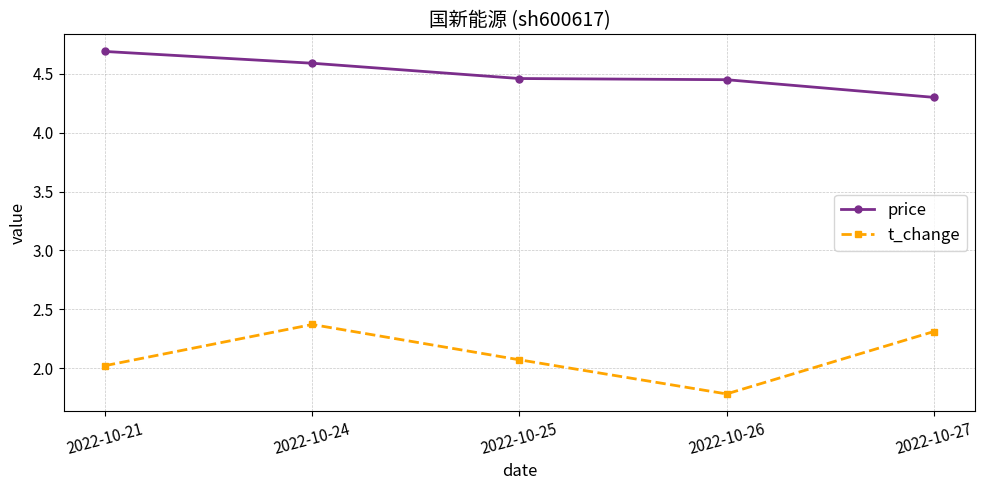

At which category does t_change reach its first local valley?

2022-10-26